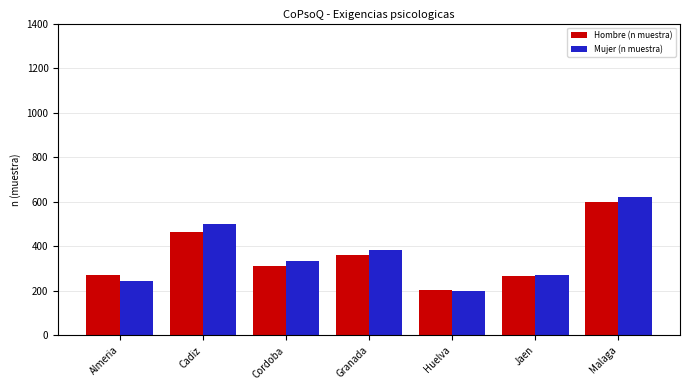

How many bars are there in total?

14